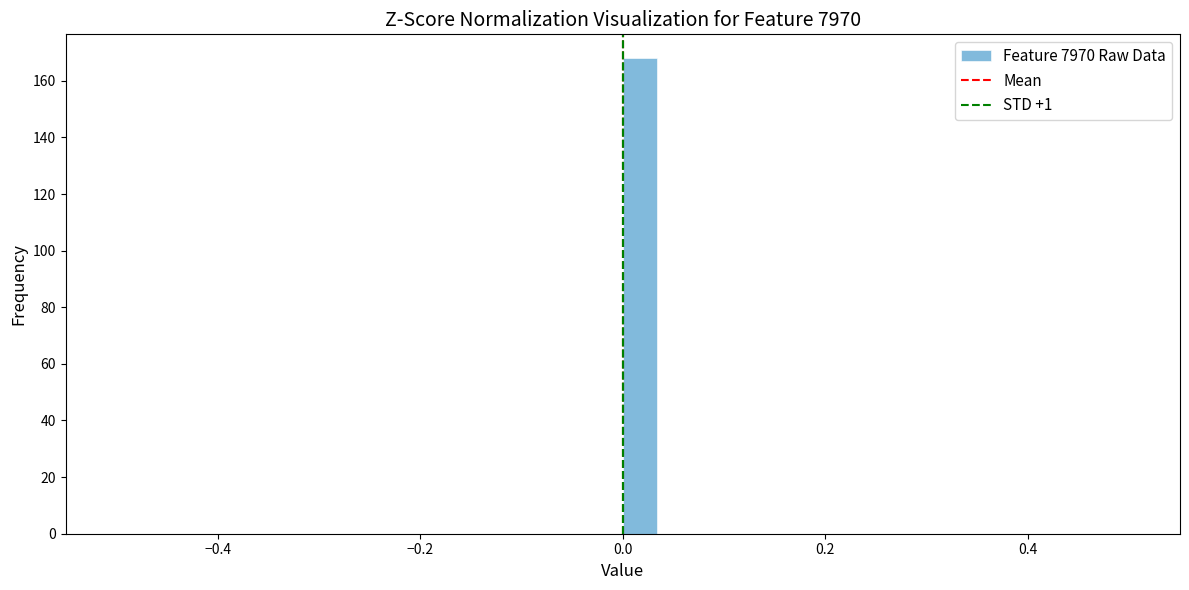

Read against the x-axis, roughly where is the centre of the tallest bar?

0.02